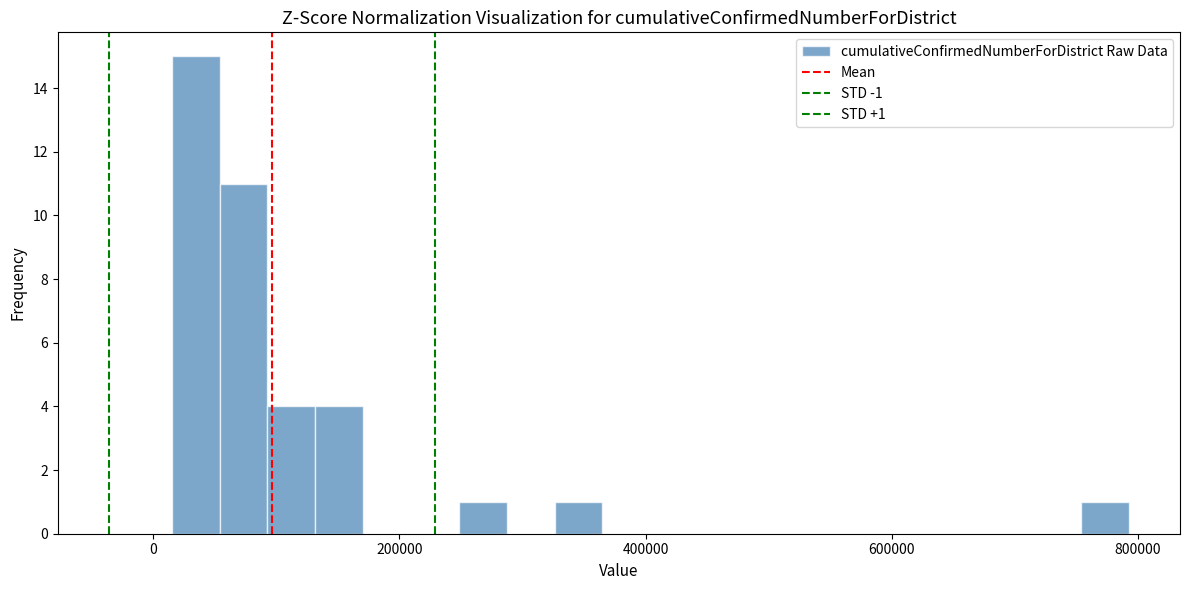

Read against the x-axis, roughly where is the centre of the tallest bar?

40000